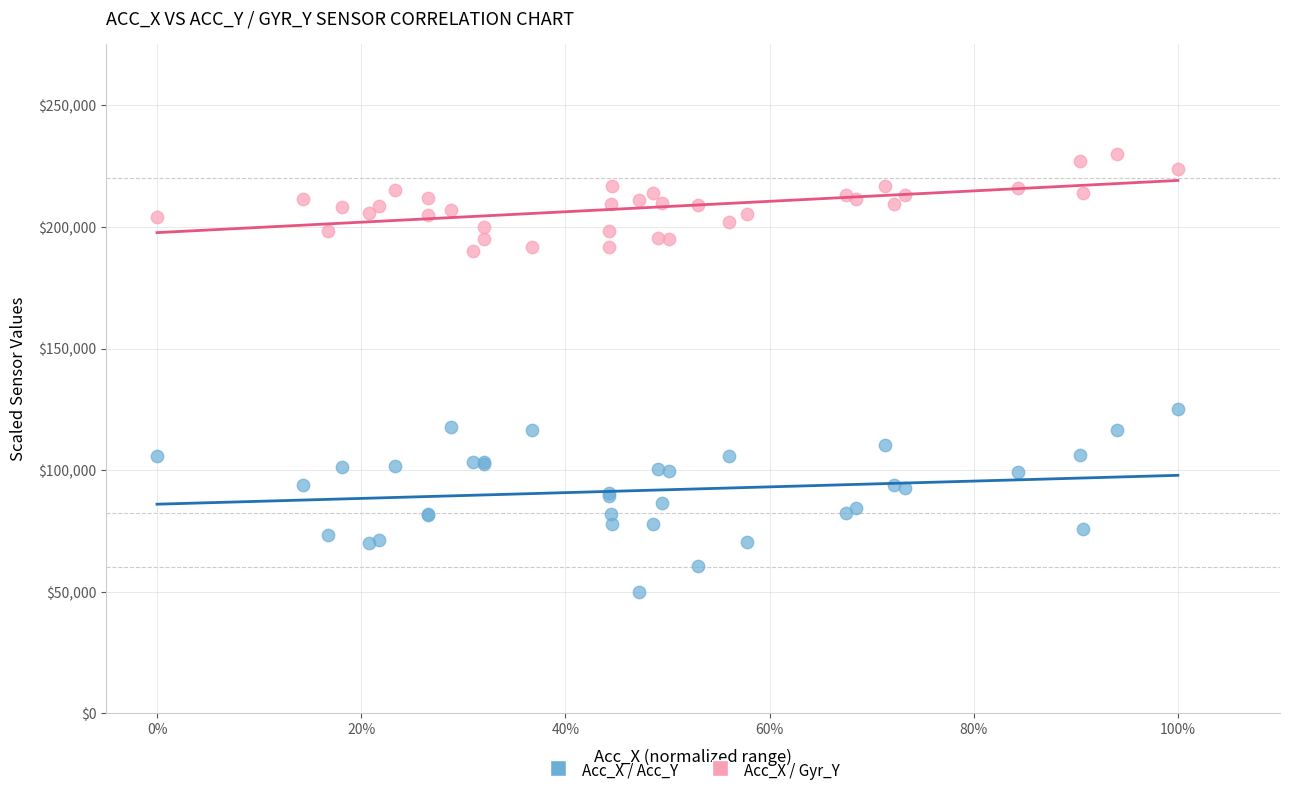

What are all the series names shown in the legend?

Acc_X / Acc_Y, Acc_X / Gyr_Y